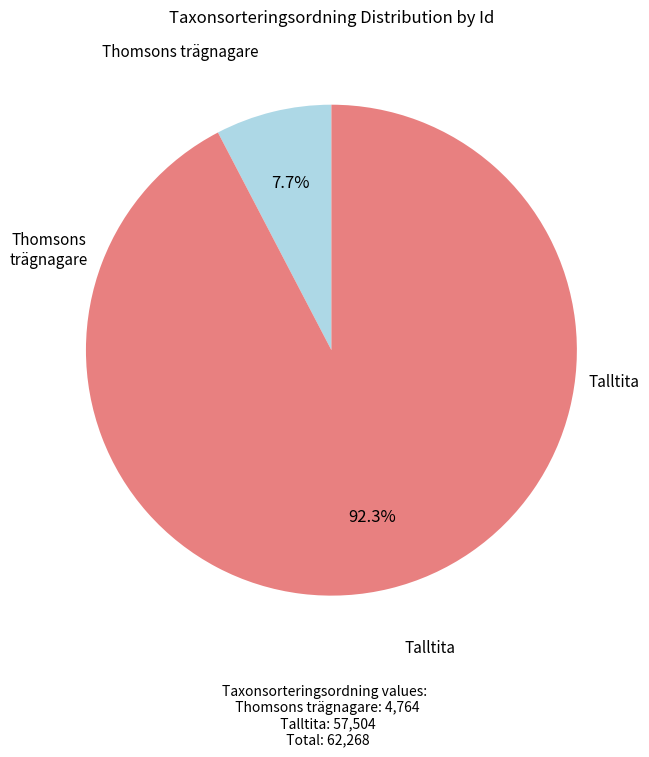

Does any single category account for the majority?

Yes